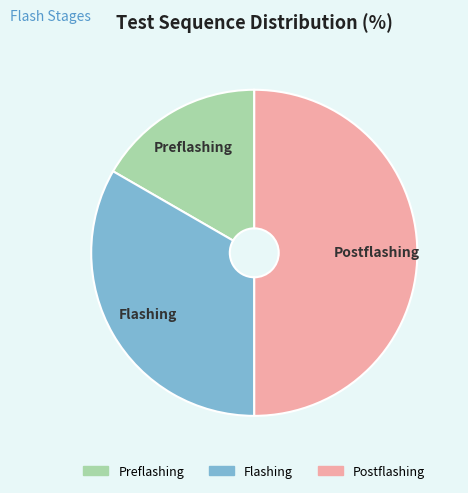

Which category has the biggest portion of the pie?

Postflashing